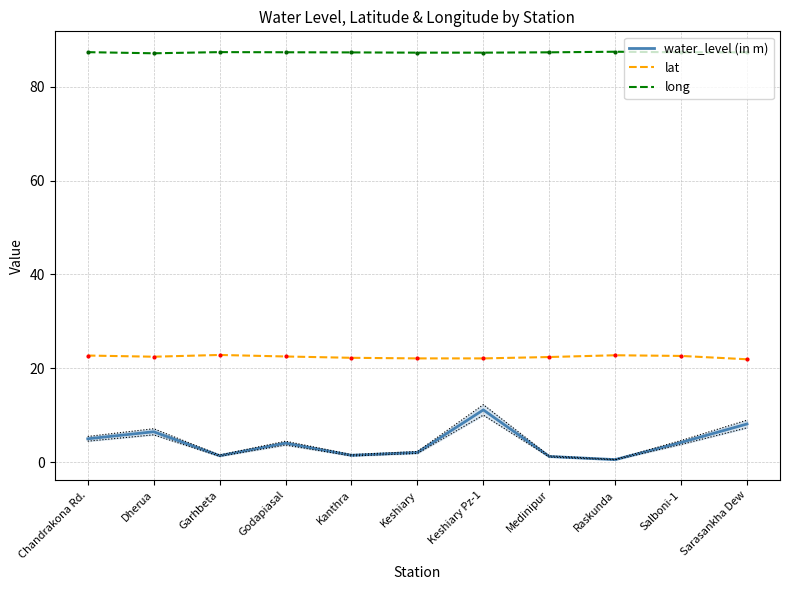

Where is long nearest to the value 87?

Dherua